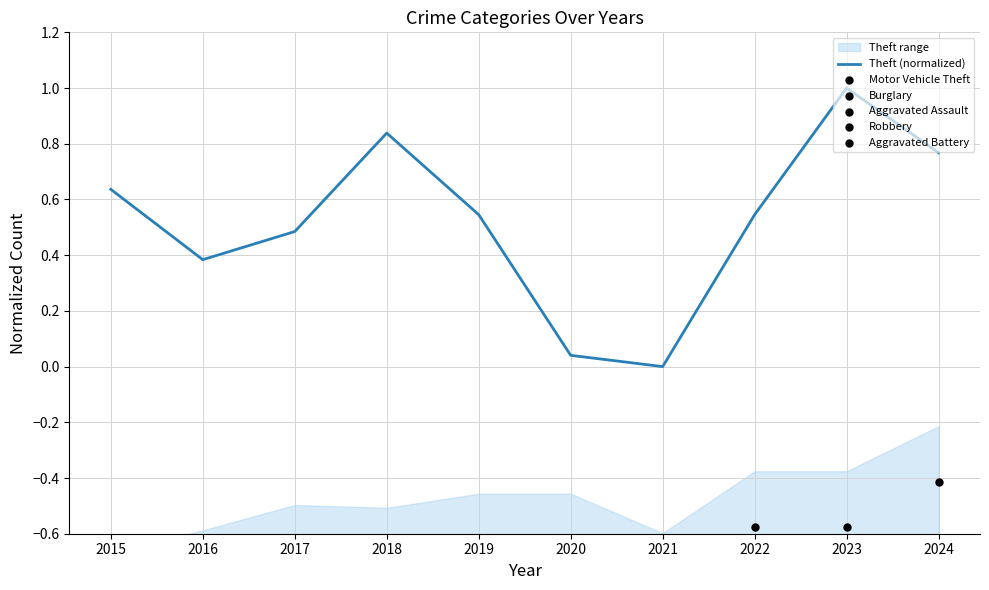

Is the value of Robbery at 2020 greater than the value of Burglary at 2024?

No